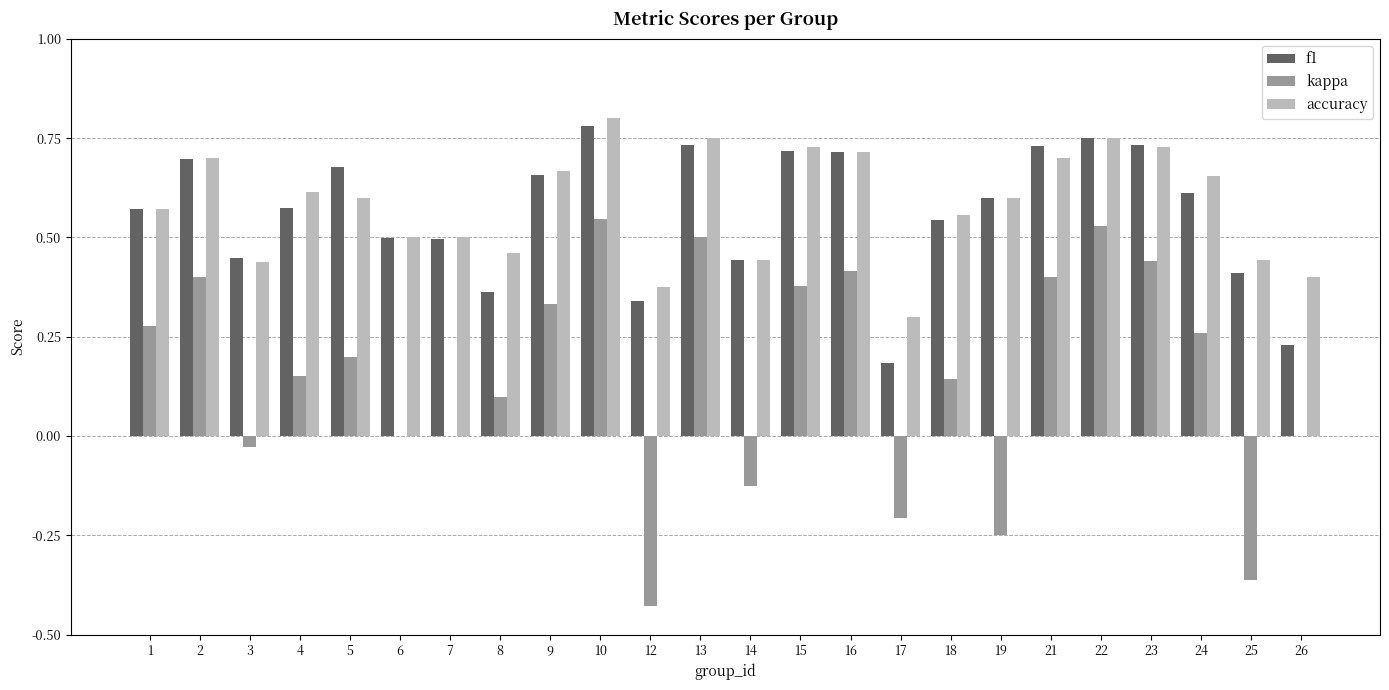

What is the sum of the f1 values at 23 and 10?

1.5